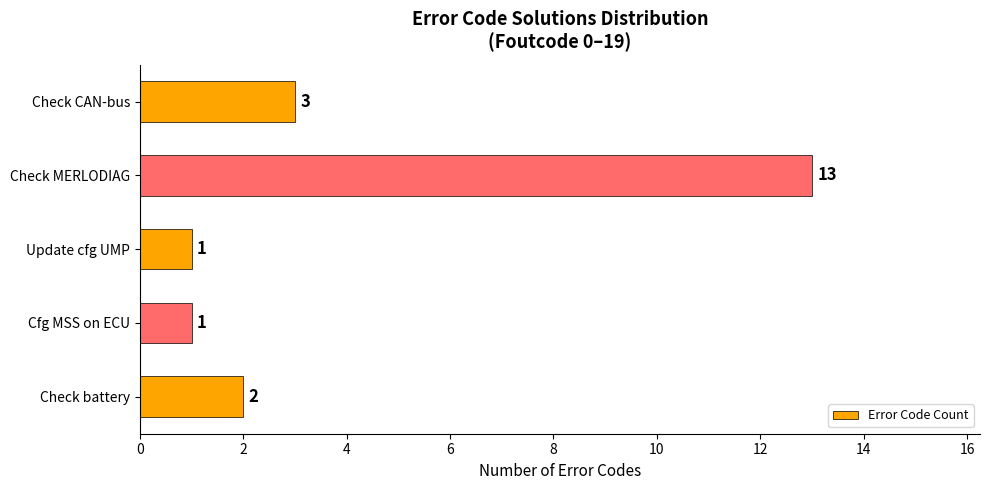

How many bars are there in total?

5